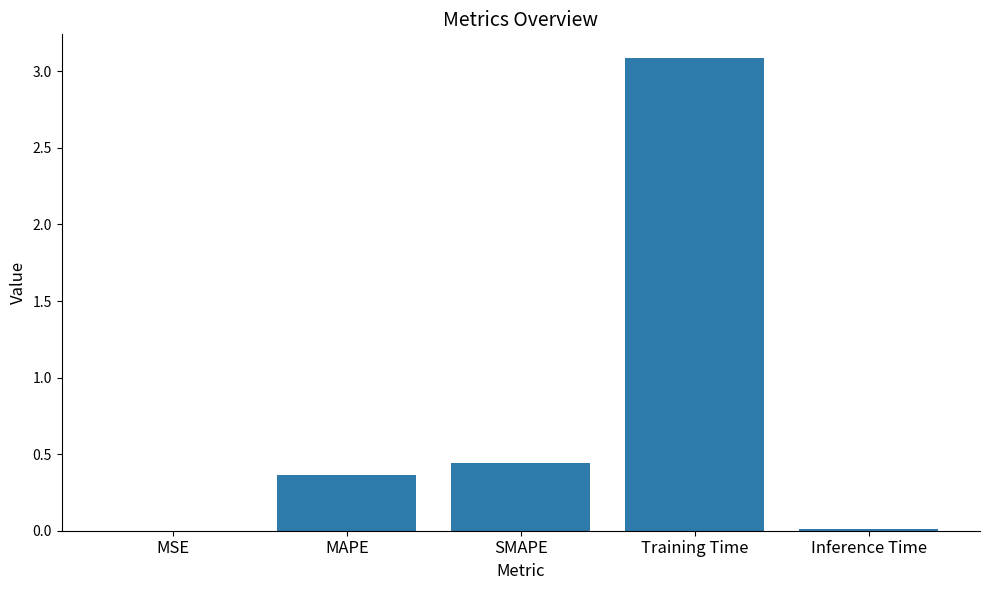

Which has a higher value, Training Time or Inference Time?

Training Time